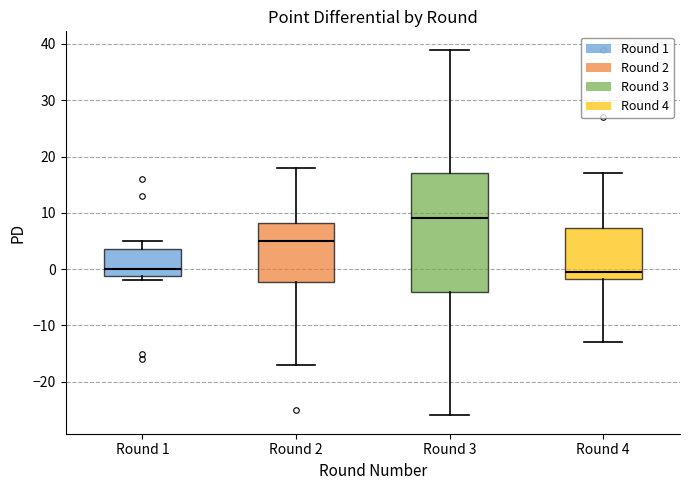

Where does the median line of the box for Round 4 sit on the y-axis? The values are not printed on the chart, so give them approximately, as read against the axis.

0